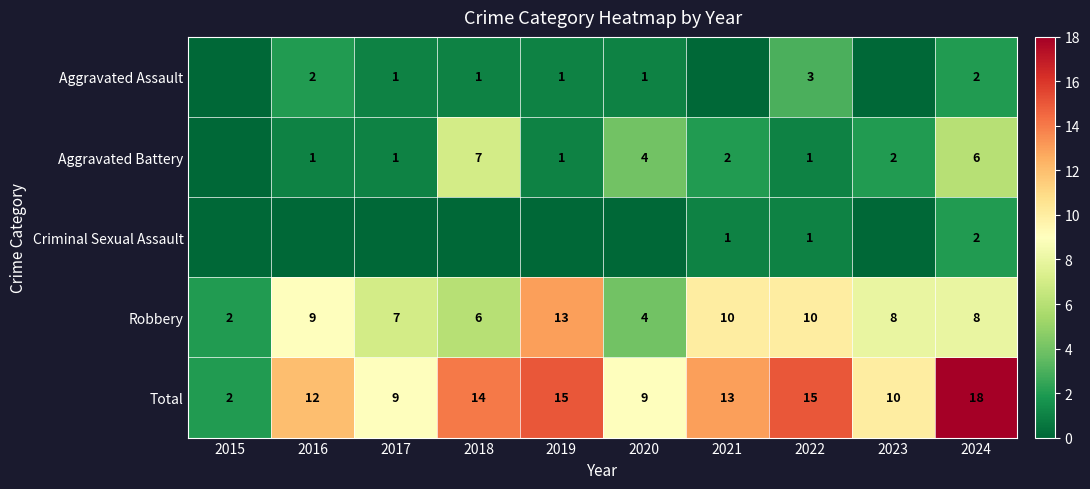

True or false: Total has a value of 13 at 2021.

True